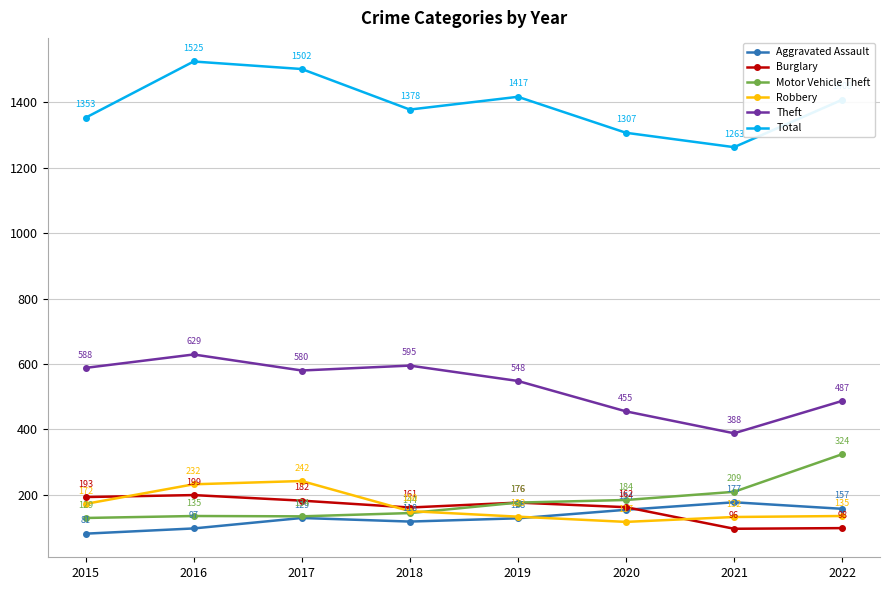

What is the difference between the Burglary values at 2021 and 2015?

97